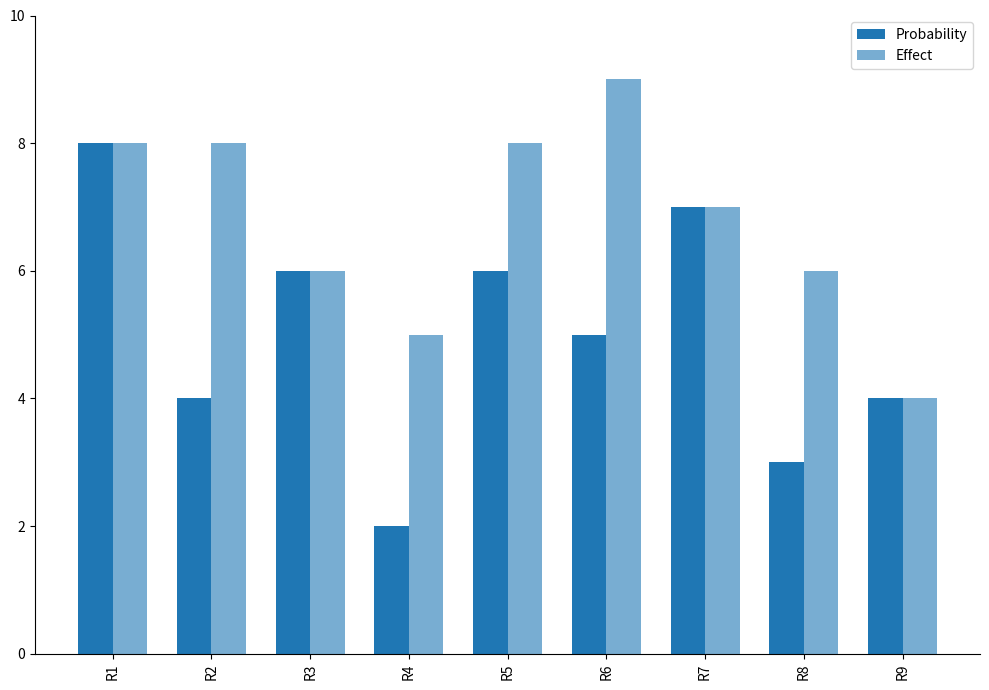

What is the highest value of the Probability series?

8